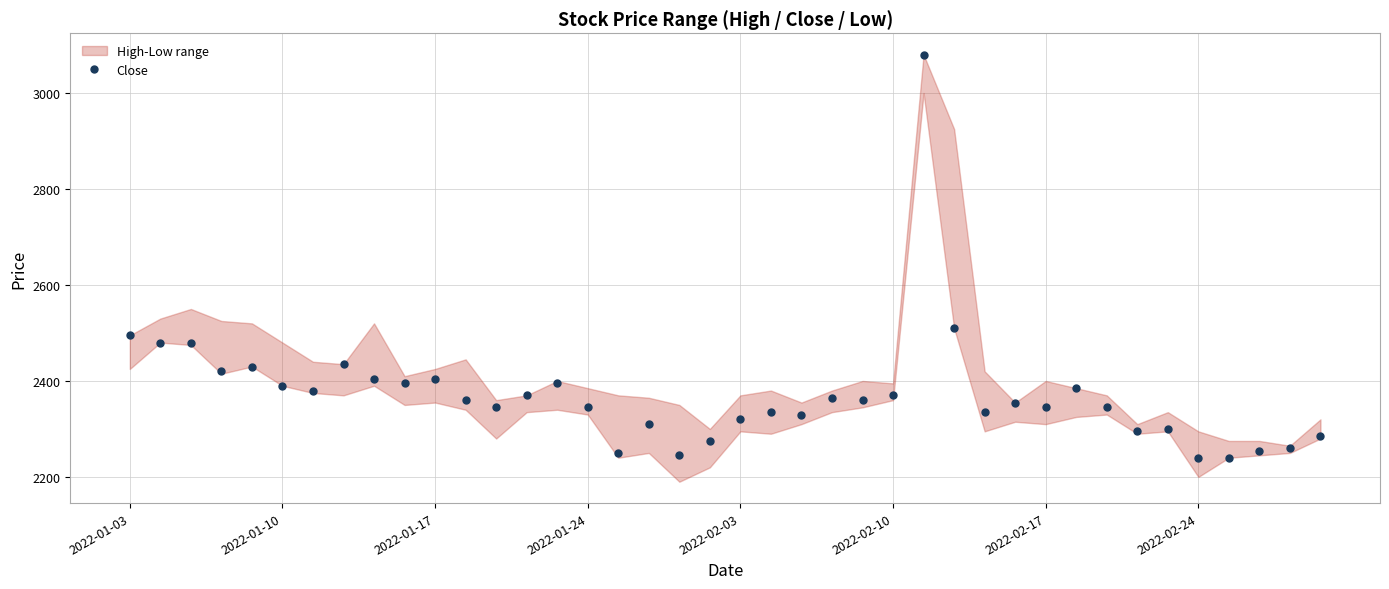

What is the average value?

2373